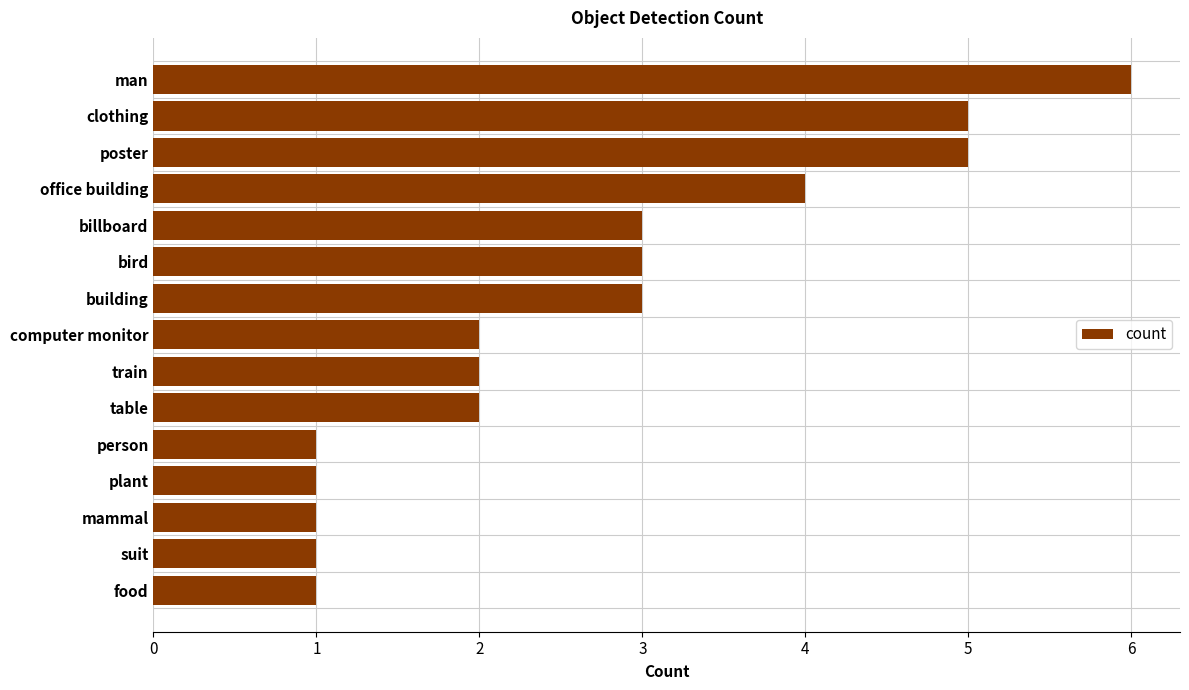

What is the average value?

3